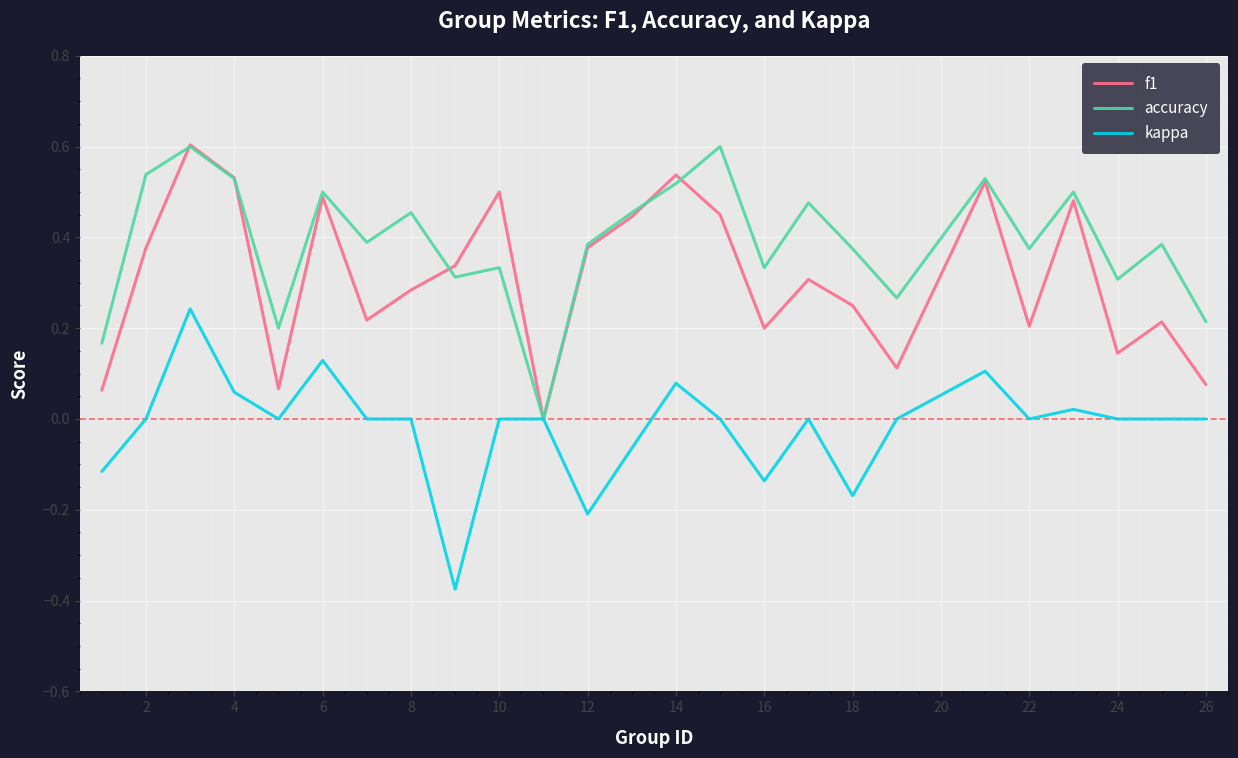

List the series in order of their overall mean, lowest first.

kappa, f1, accuracy